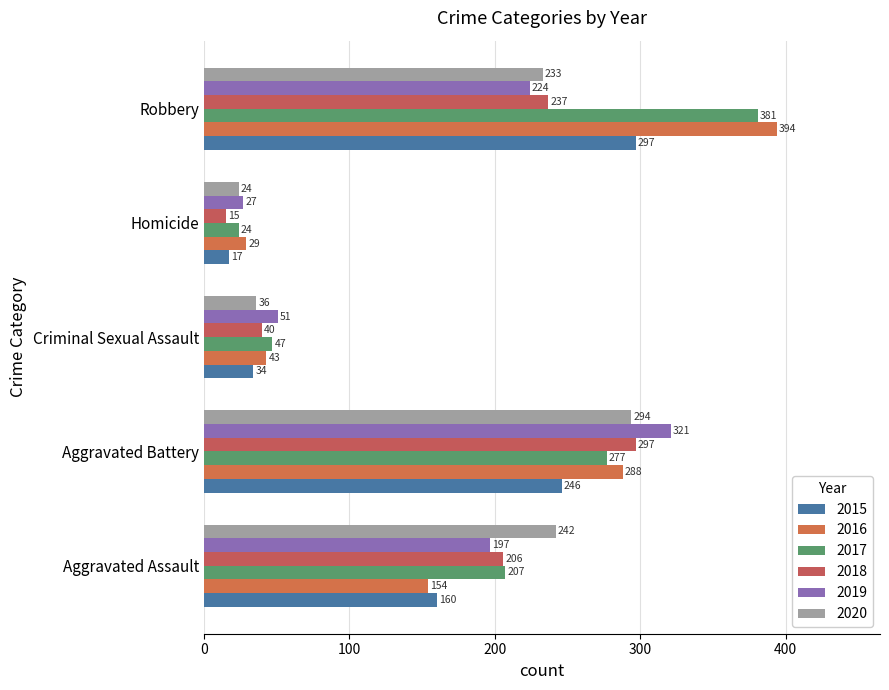

Reading right to left, list all the values displayed in this chart.

2015: 297	17	34	246	160
2016: 394	29	43	288	154
2017: 381	24	47	277	207
2018: 237	15	40	297	206
2019: 224	27	51	321	197
2020: 233	24	36	294	242